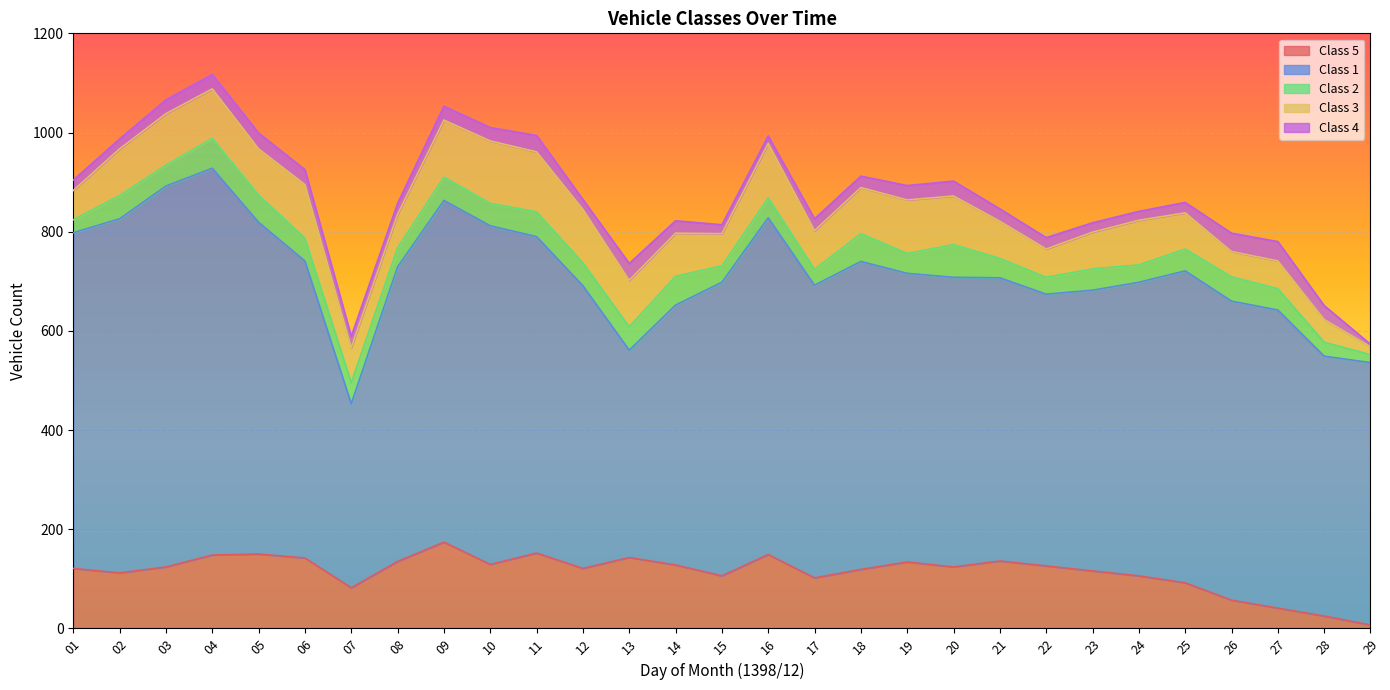

How many values in the Class 4 series are below 25?

14